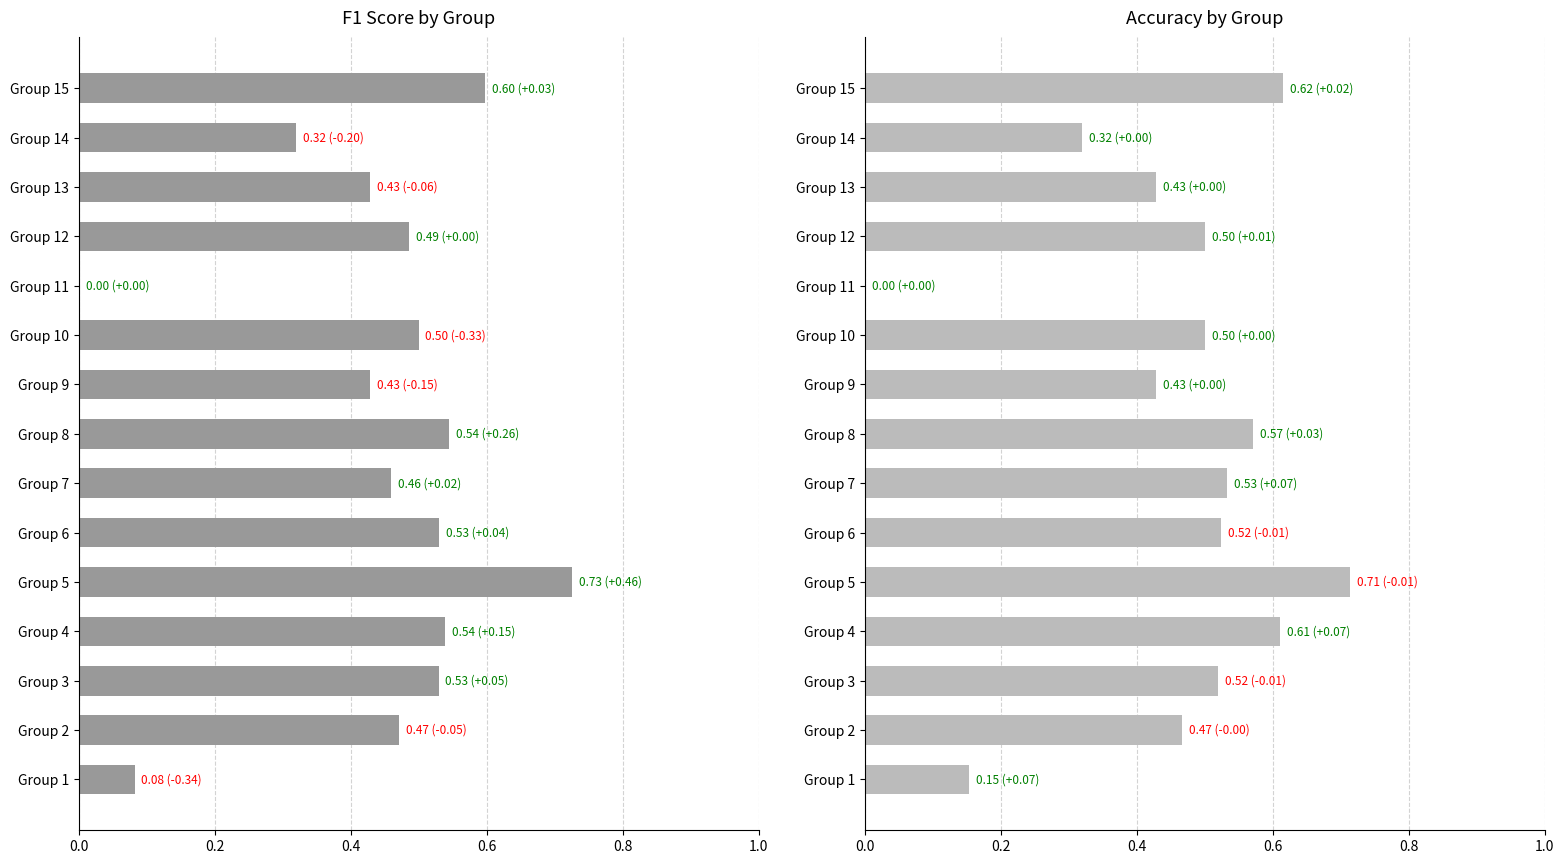

The accuracy series shows 0.3 at Group 7. True or false?

False